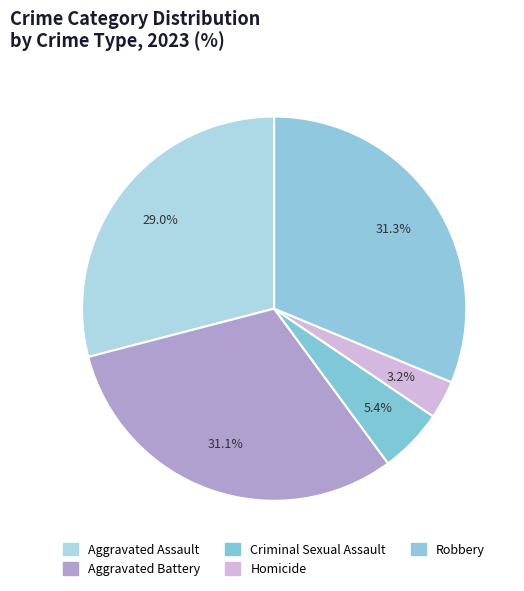

What percentage is the Criminal Sexual Assault slice, to the nearest percent?

5%